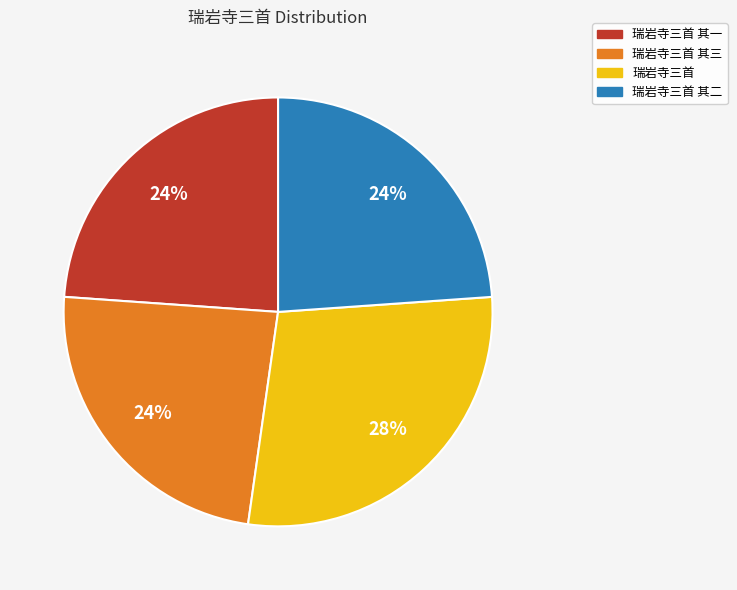

How many segments does this pie chart have?

4